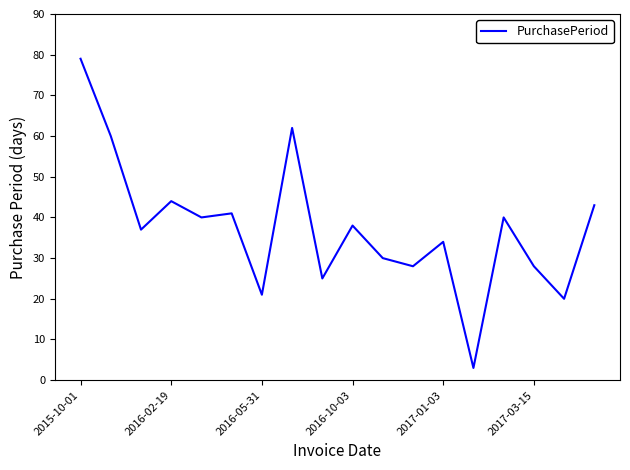

What is the difference between the maximum and minimum values?

76